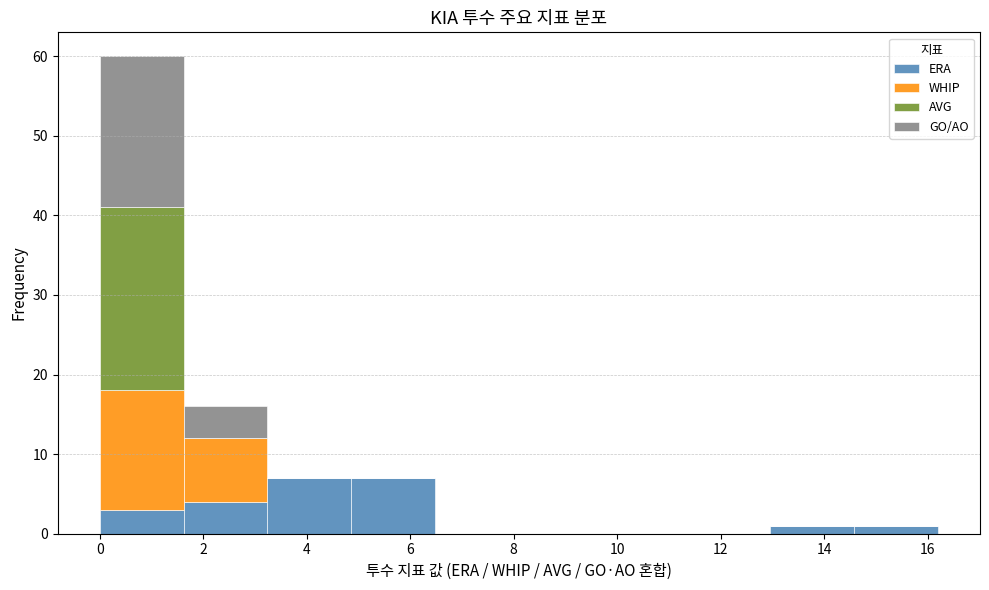

What is the total height of the stacked bar covering 4.86 to 6.48 on the x-axis? Neither the bar edges nor the heights are printed on the chart, so give them approximately, as read against the axes.

7